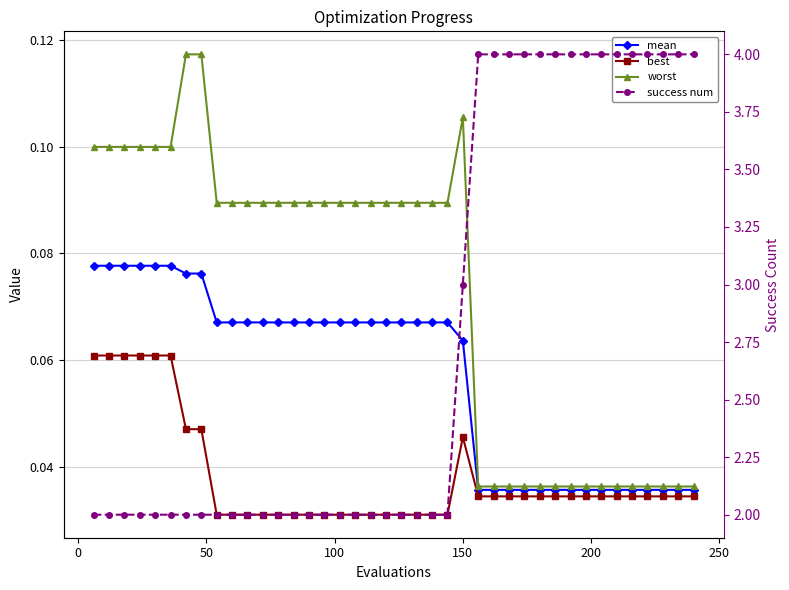

Count the worst values in the range 0 to 1.

40